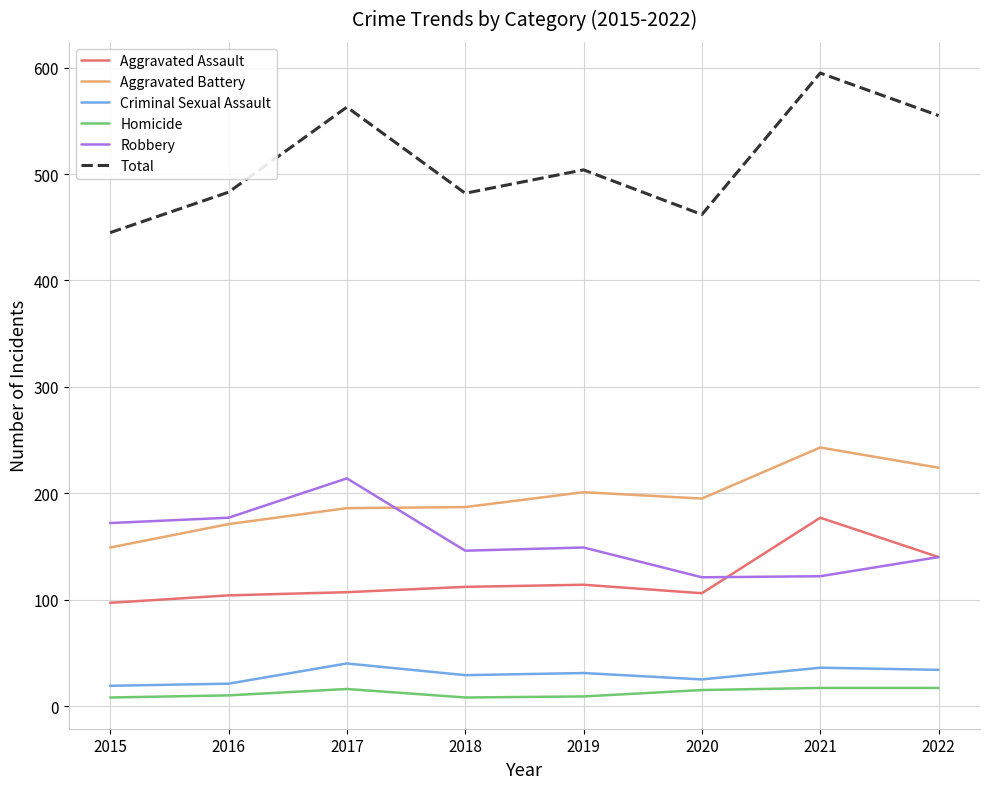

True or false: Homicide and Aggravated Assault cross at least once.

False